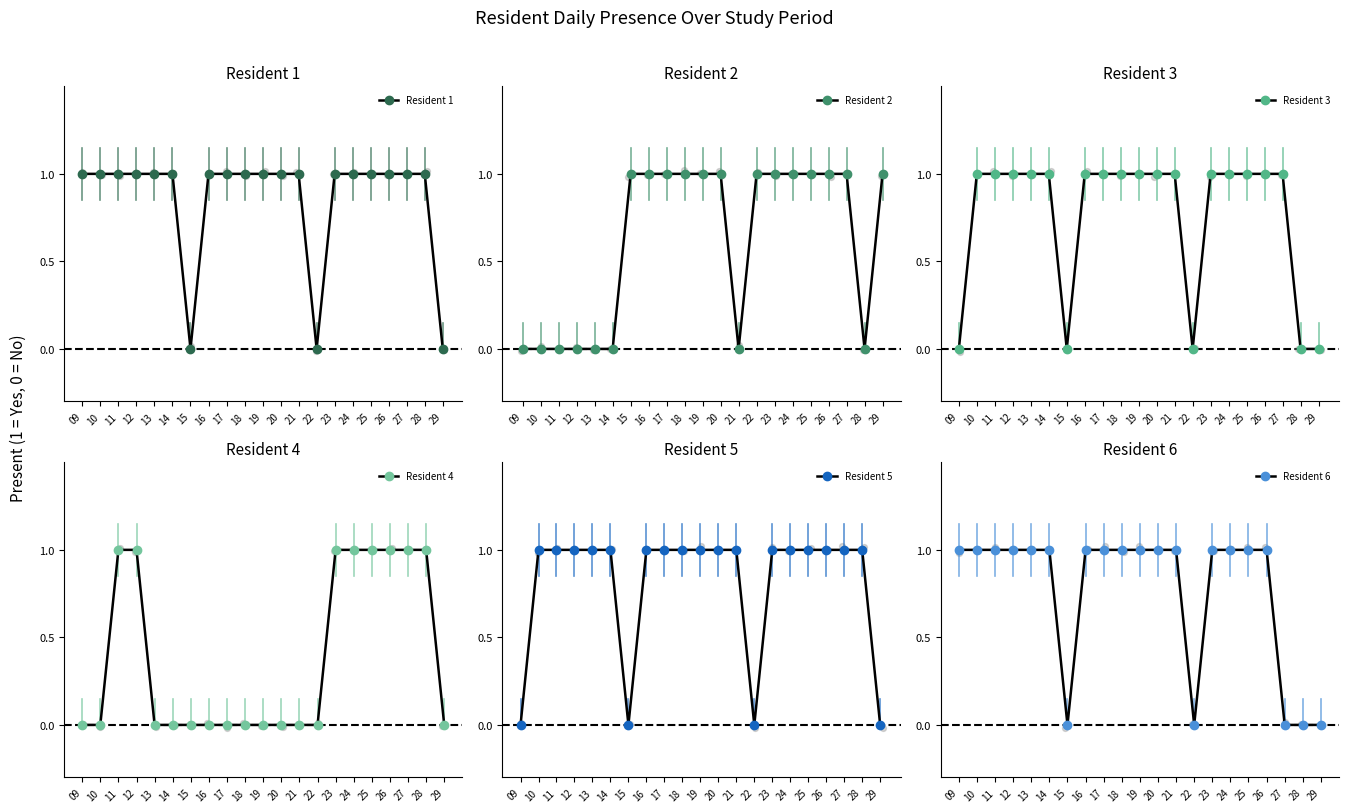

At how many categories does at least one series exceed 0?

21